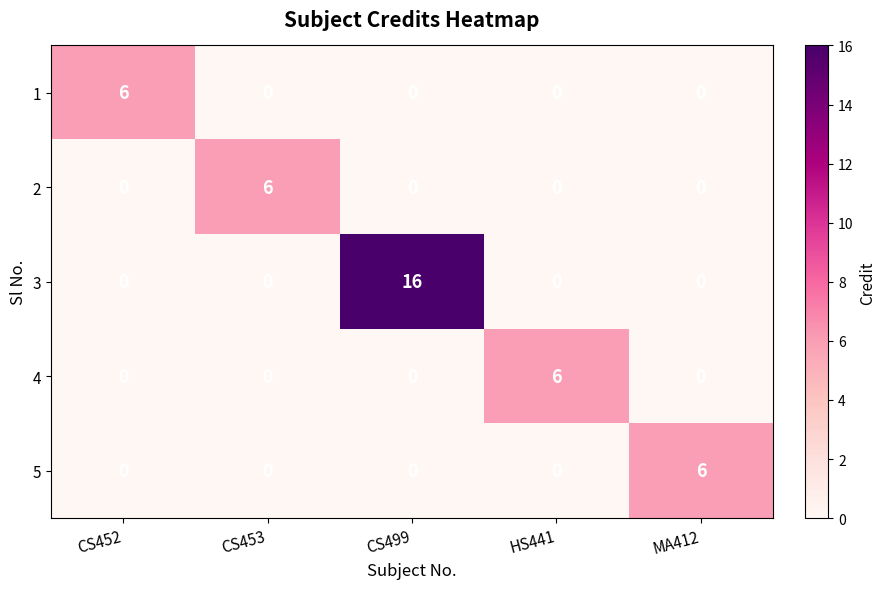

What is the greatest value displayed?

16